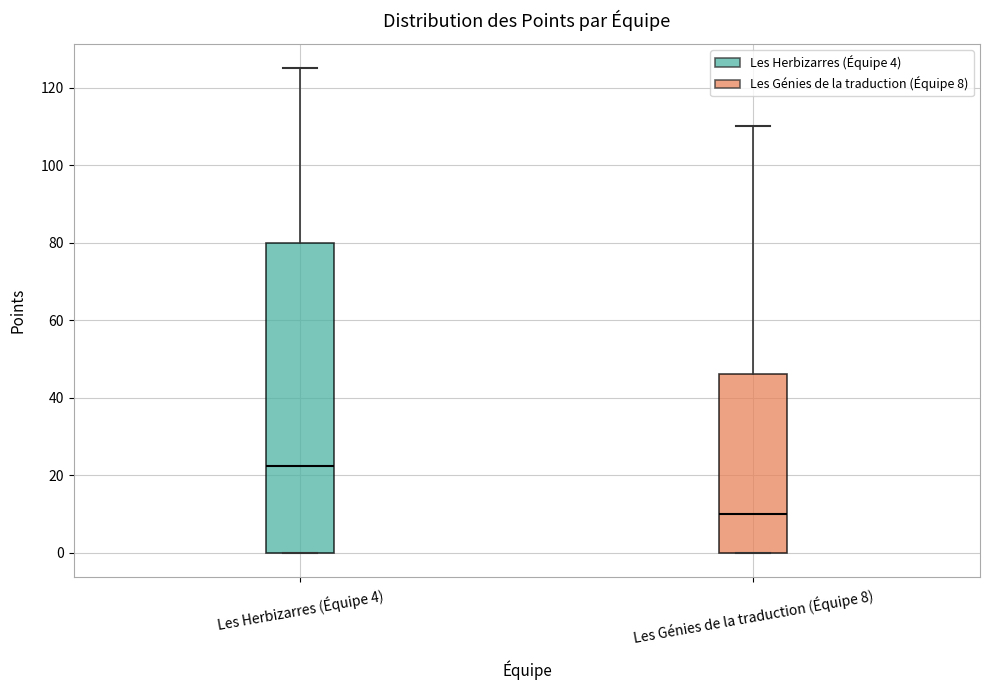

Reading left to right, read every box against the y-axis: the position of its median line, the range the box covers, and the ends of its whiskers. The values are not printed on the chart, so give them approximately, as read against the axis.

Les Herbizarres (Équipe 4): median 22, box 0 to 80, whiskers 0 to 126
Les Génies de la traduction (Équipe 8): median 10, box 0 to 46, whiskers 0 to 110